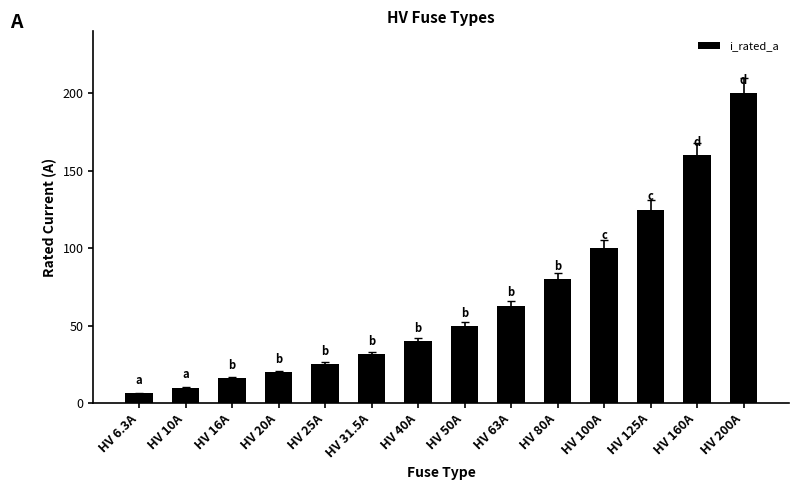

What position from the right is HV 63A?

6